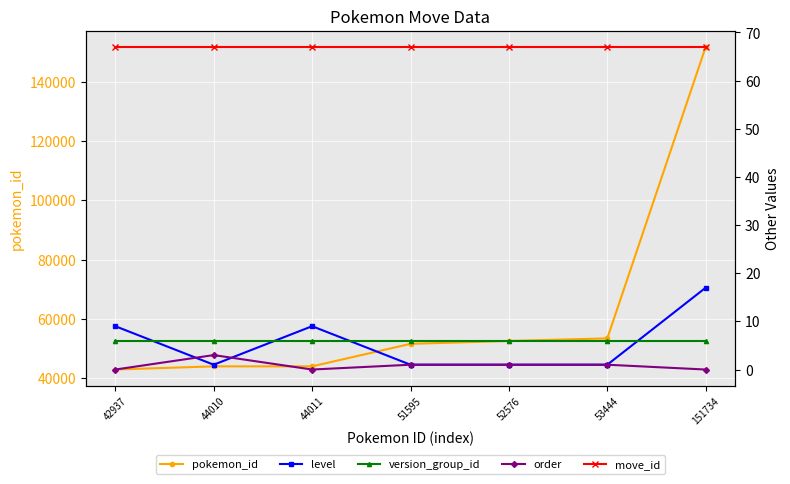

How many lines are shown in the chart?

5